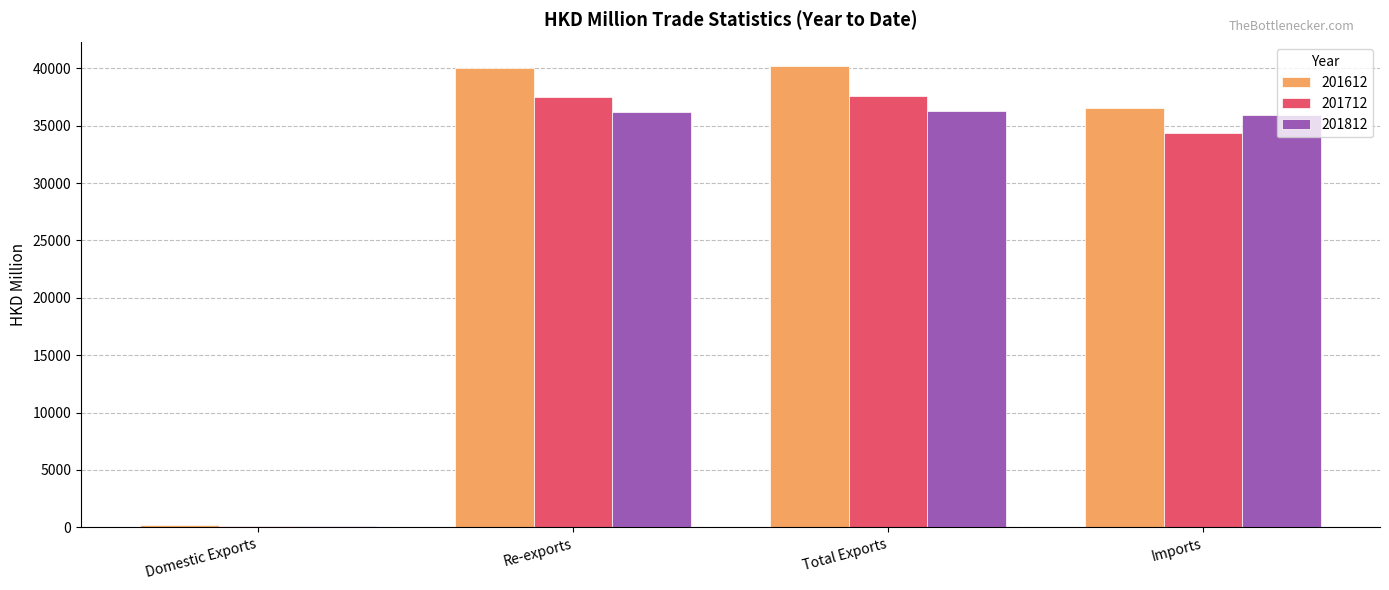

What is the maximum value shown in the chart?

40240.2